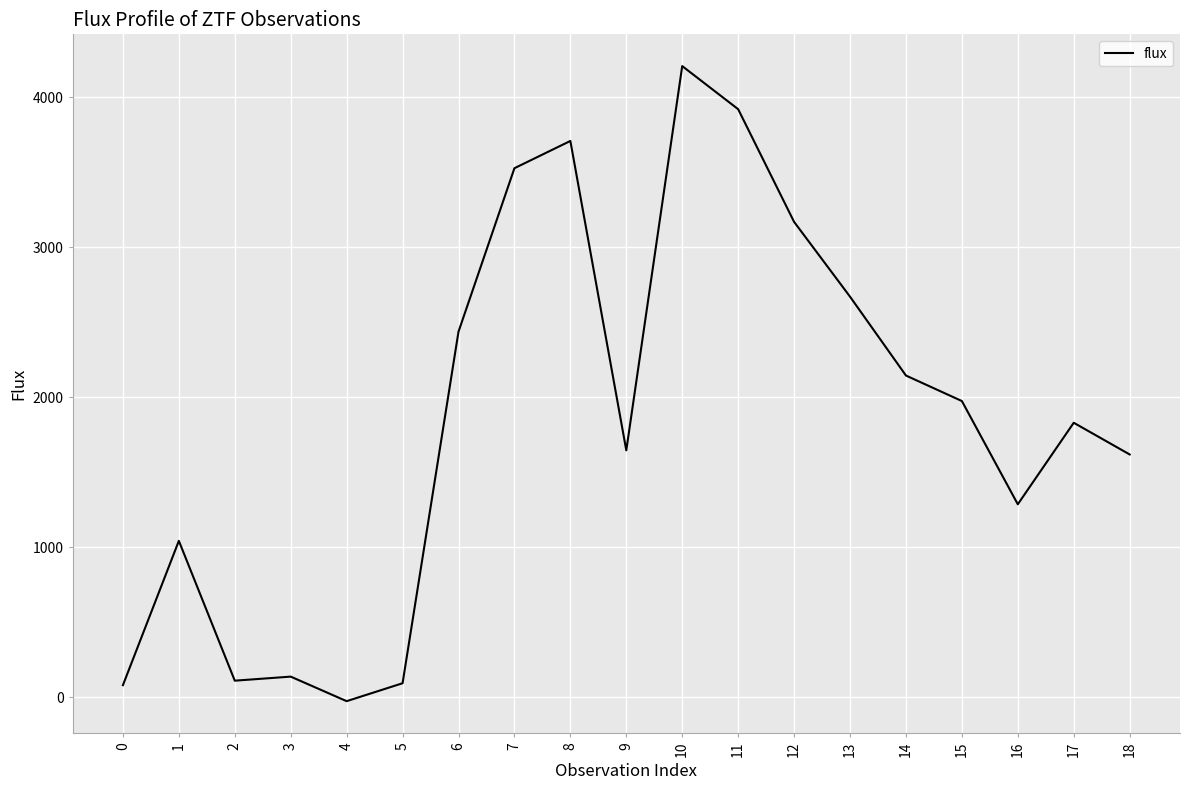

Does the chart have visible grid lines?

Yes